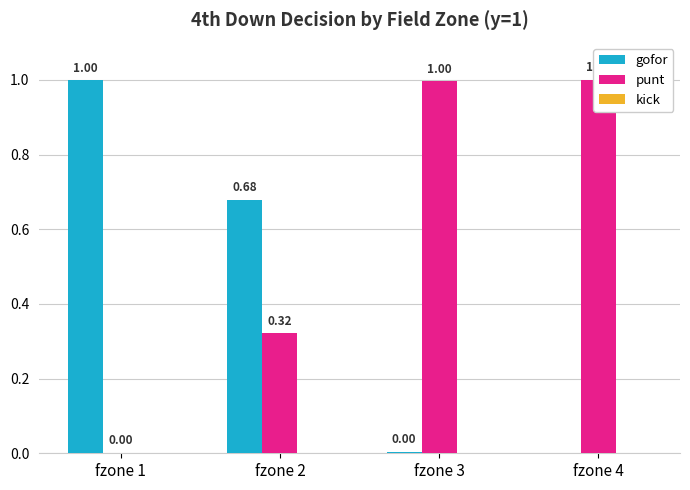

Which has a higher value, fzone 4 or fzone 3?

fzone 3